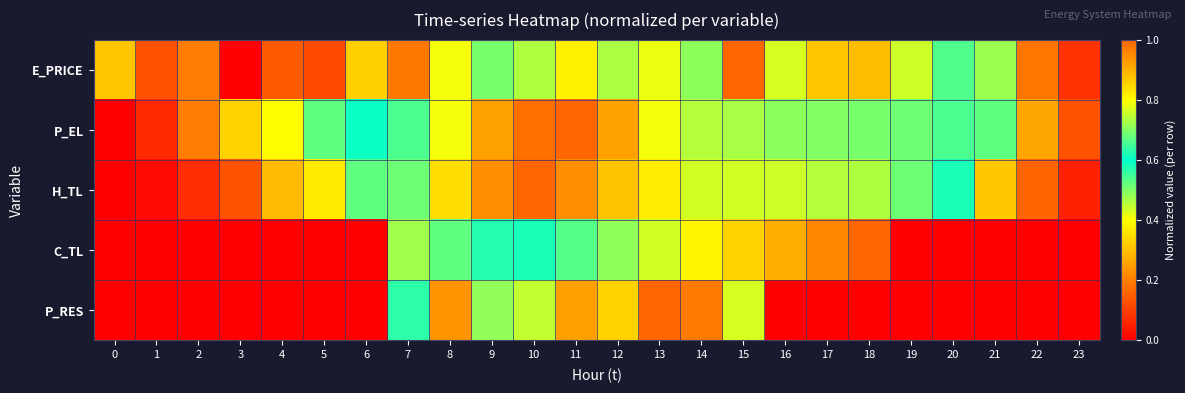

Between 5 and 23, which series saw the biggest shift?

P_EL